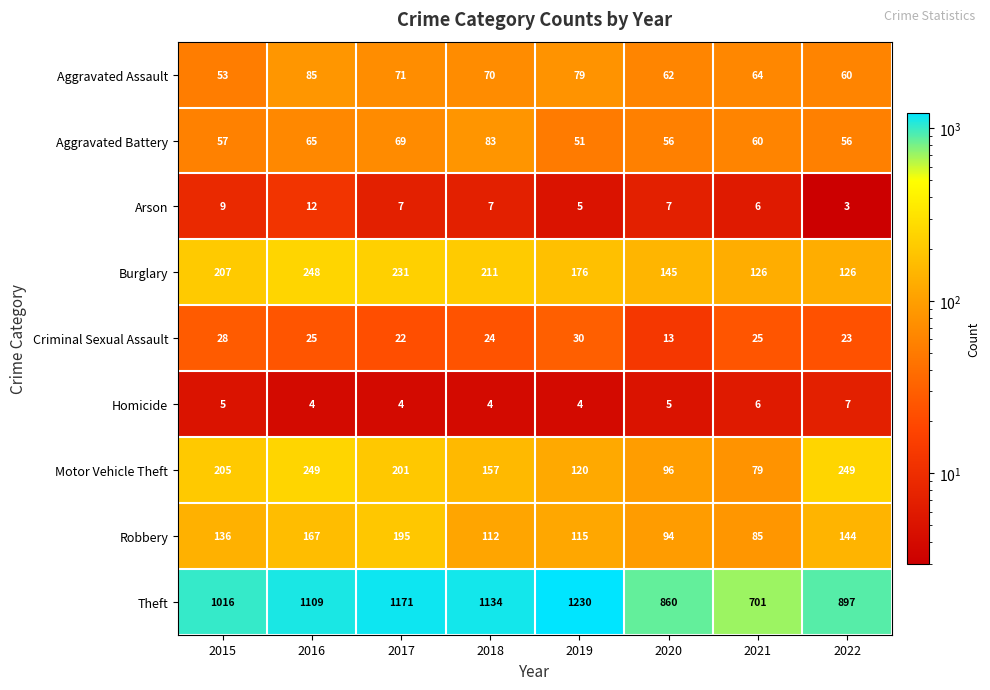

What is the difference between the maximum and minimum values in the Aggravated Assault series?

32